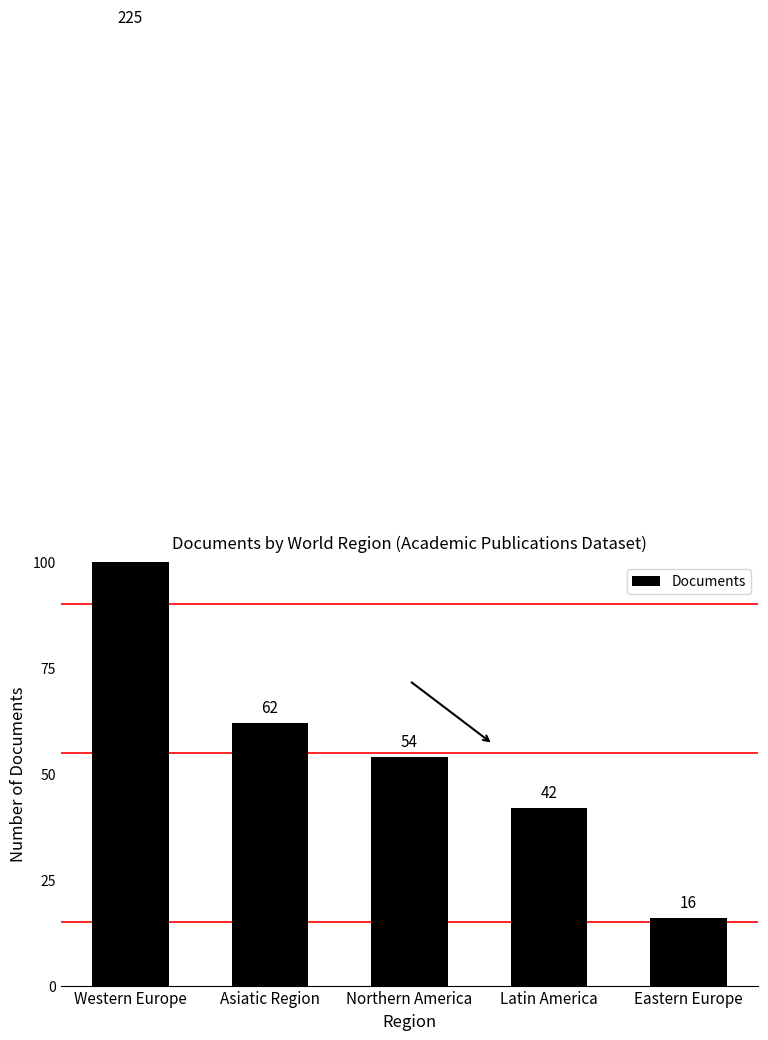

Rank the categories by value from highest to lowest.

Western Europe, Asiatic Region, Northern America, Latin America, Eastern Europe